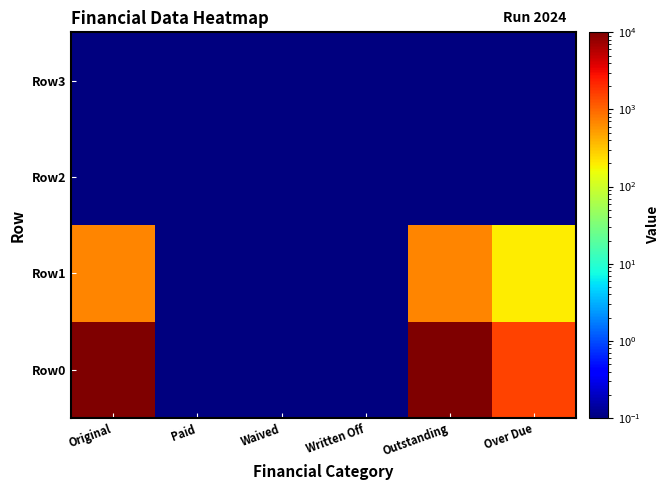

Reading right to left, list all the values displayed in this chart.

Row0: Over Due=1581.5	Outstanding=10000.0	Written Off=0.1	Waived=0.1	Paid=0.1	Original=10000.0
Row1: Over Due=194.0	Outstanding=685.1	Written Off=0.1	Waived=0.1	Paid=0.1	Original=685.1
Row2: Over Due=0.1	Outstanding=0.1	Written Off=0.1	Waived=0.1	Paid=0.1	Original=0.1
Row3: Over Due=0.1	Outstanding=0.1	Written Off=0.1	Waived=0.1	Paid=0.1	Original=0.1